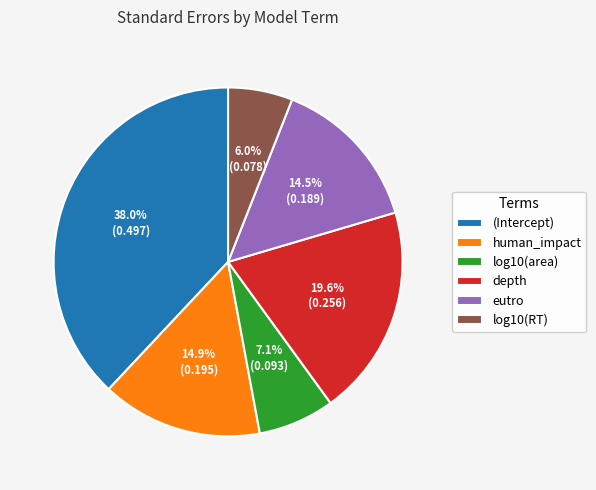

What percentage is the depth slice, to the nearest percent?

20%